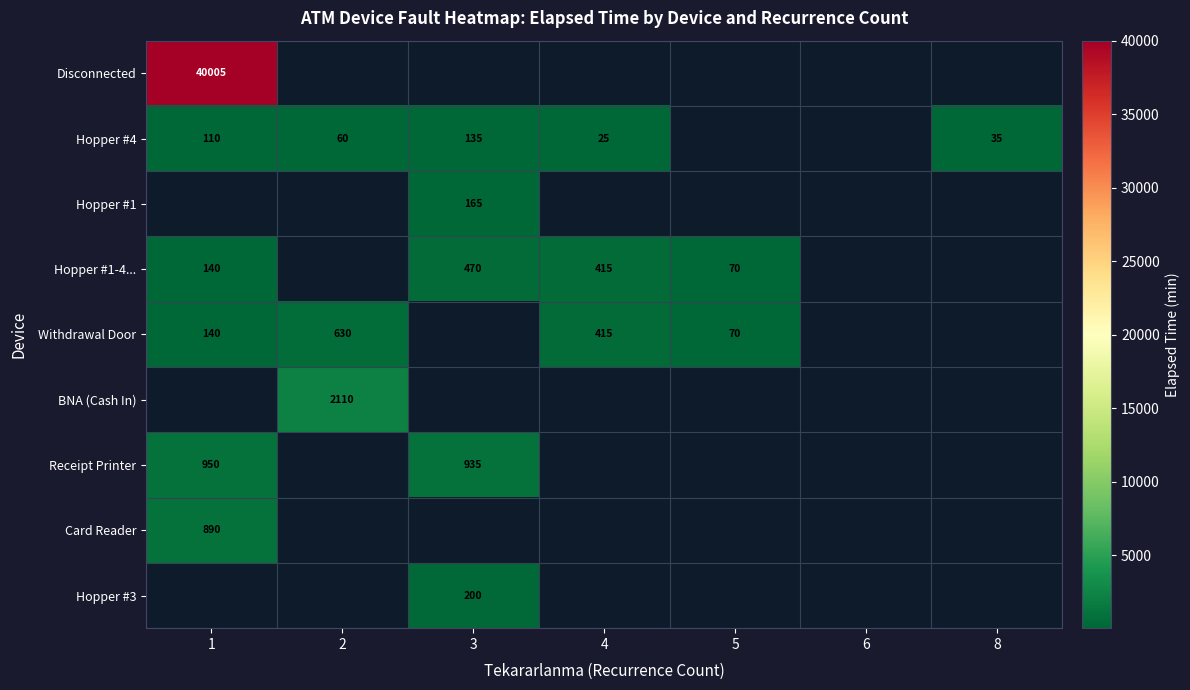

The value of Withdrawal Door at 2 is 1011. True or false?

False